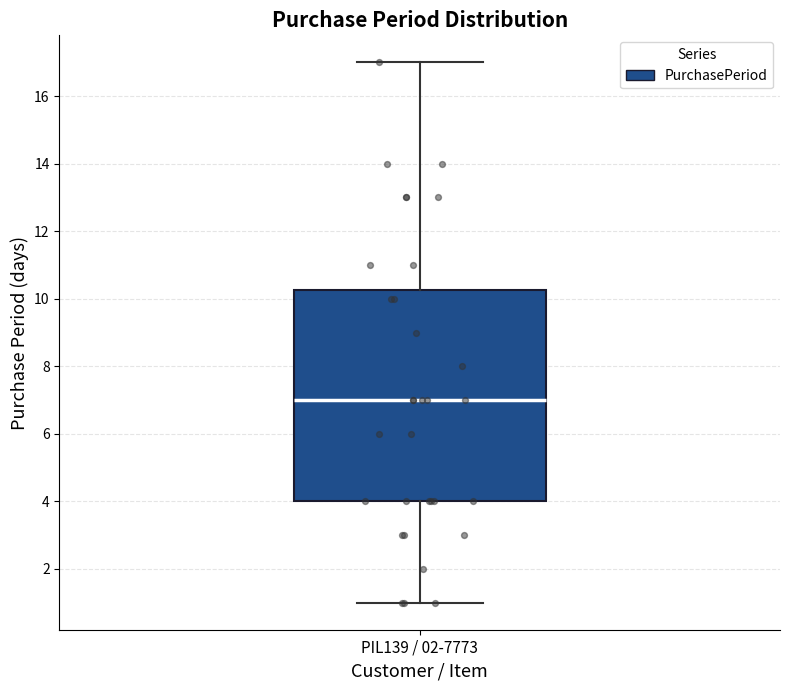

Read this box plot against the y-axis: the position of the median line, the range covered by the box, and the ends of both whiskers. The values are not printed on the chart, so give them approximately, as read against the axis.

median 7.0, box 4.0 to 10.2, whiskers 1.0 to 17.0